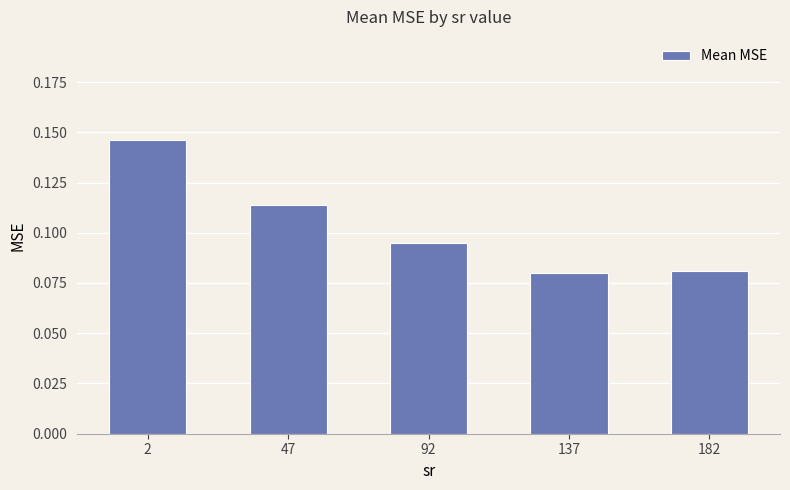

What is the sum of all values?

0.5